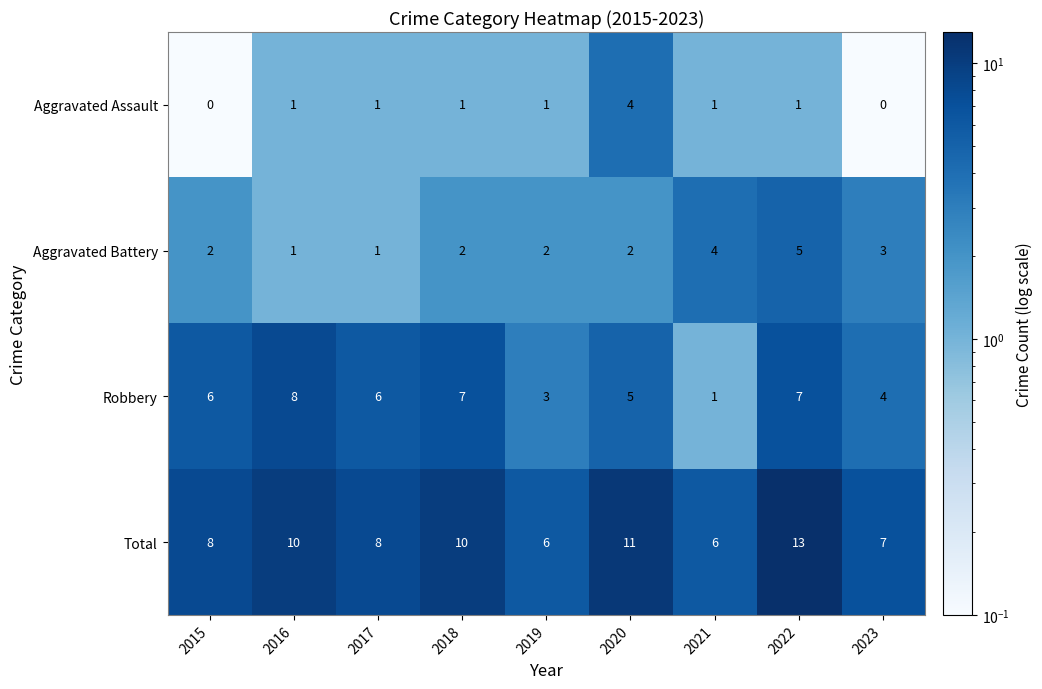

What is the total value across all series at 2019?

12